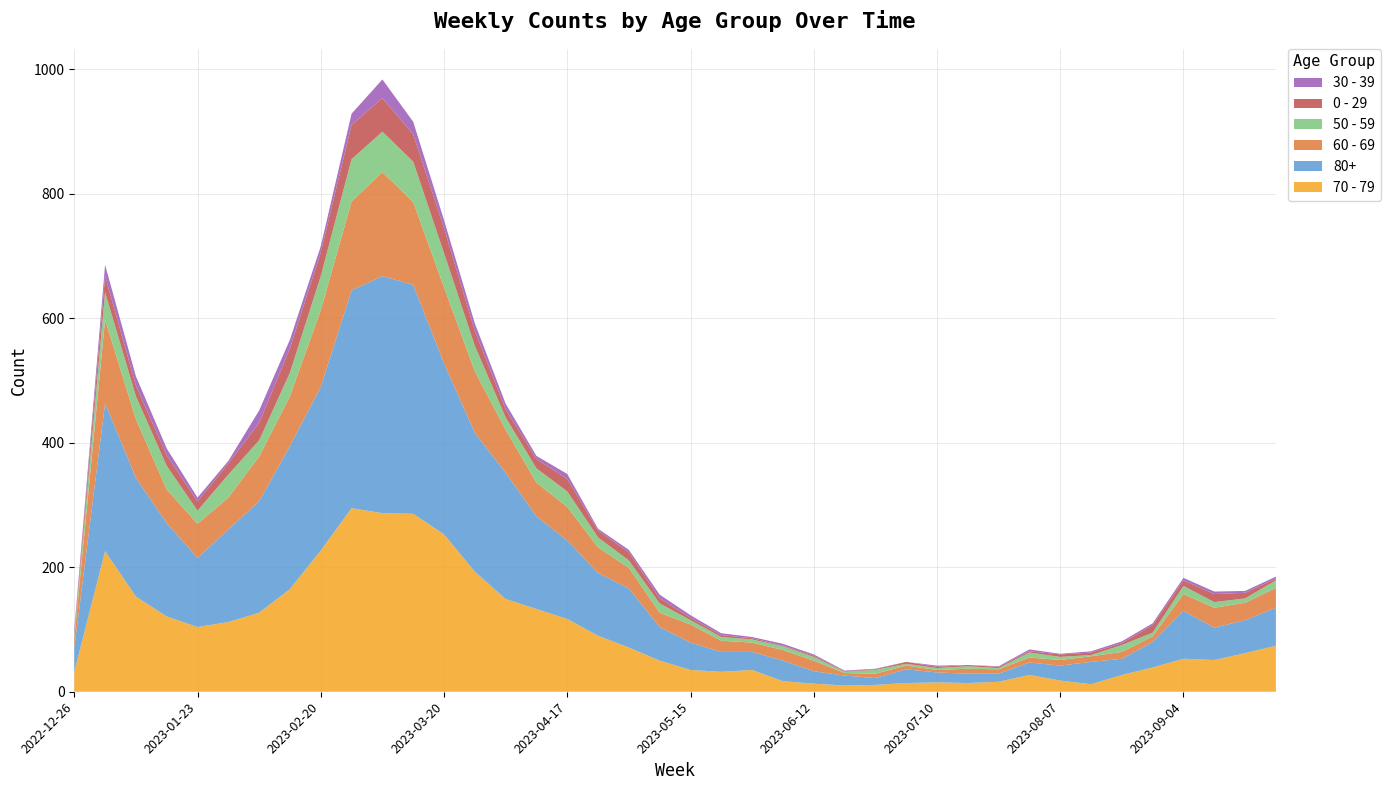

Reading left to right, what are all the values shown in this chart?

70 - 79: 2022-12-26=32	2023-01-02=226	2023-01-09=153	2023-01-16=121	2023-01-23=104	2023-01-30=112	2023-02-06=127	2023-02-13=165	2023-02-20=227	2023-02-27=295	2023-03-06=287	2023-03-13=286	2023-03-20=253	2023-03-27=193	2023-04-03=149	2023-04-10=133	2023-04-17=117	2023-04-24=90	2023-05-01=71	2023-05-08=50	2023-05-15=35	2023-05-22=32	2023-05-29=35	2023-06-05=17	2023-06-12=13	2023-06-19=10	2023-06-26=11	2023-07-03=14	2023-07-10=15	2023-07-17=14	2023-07-24=16	2023-07-31=27	2023-08-07=18	2023-08-14=12	2023-08-21=27	2023-08-28=39	2023-09-04=53	2023-09-11=51	2023-09-18=62	2023-09-25=74
80+: 2022-12-26=38	2023-01-02=238	2023-01-09=191	2023-01-16=150	2023-01-23=111	2023-01-30=149	2023-02-06=179	2023-02-13=230	2023-02-20=263	2023-02-27=350	2023-03-06=381	2023-03-13=368	2023-03-20=275	2023-03-27=223	2023-04-03=203	2023-04-10=149	2023-04-17=126	2023-04-24=101	2023-05-01=95	2023-05-08=54	2023-05-15=44	2023-05-22=32	2023-05-29=29	2023-06-05=33	2023-06-12=20	2023-06-19=16	2023-06-26=11	2023-07-03=22	2023-07-10=16	2023-07-17=15	2023-07-24=13	2023-07-31=20	2023-08-07=24	2023-08-14=36	2023-08-21=26	2023-08-28=41	2023-09-04=77	2023-09-11=52	2023-09-18=53	2023-09-25=61
60 - 69: 2022-12-26=16	2023-01-02=134	2023-01-09=94	2023-01-16=54	2023-01-23=55	2023-01-30=51	2023-02-06=72	2023-02-13=80	2023-02-20=123	2023-02-27=143	2023-03-06=167	2023-03-13=133	2023-03-20=122	2023-03-27=99	2023-04-03=69	2023-04-10=54	2023-04-17=54	2023-04-24=41	2023-05-01=33	2023-05-08=23	2023-05-15=29	2023-05-22=18	2023-05-29=15	2023-06-05=17	2023-06-12=17	2023-06-19=4	2023-06-26=7	2023-07-03=6	2023-07-10=4	2023-07-17=8	2023-07-24=7	2023-07-31=8	2023-08-07=9	2023-08-14=9	2023-08-21=11	2023-08-28=9	2023-09-04=27	2023-09-11=32	2023-09-18=28	2023-09-25=32
50 - 59: 2022-12-26=5	2023-01-02=44	2023-01-09=37	2023-01-16=38	2023-01-23=21	2023-01-30=37	2023-02-06=26	2023-02-13=38	2023-02-20=55	2023-02-27=68	2023-03-06=65	2023-03-13=65	2023-03-20=55	2023-03-27=41	2023-04-03=20	2023-04-10=23	2023-04-17=25	2023-04-24=16	2023-05-01=12	2023-05-08=15	2023-05-15=7	2023-05-22=6	2023-05-29=5	2023-06-05=6	2023-06-12=6	2023-06-19=2	2023-06-26=6	2023-07-03=3	2023-07-10=3	2023-07-17=4	2023-07-24=2	2023-07-31=8	2023-08-07=5	2023-08-14=2	2023-08-21=11	2023-08-28=6	2023-09-04=13	2023-09-11=9	2023-09-18=7	2023-09-25=12
0 - 29: 2022-12-26=4	2023-01-02=26	2023-01-09=17	2023-01-16=17	2023-01-23=15	2023-01-30=18	2023-02-06=28	2023-02-13=39	2023-02-20=38	2023-02-27=55	2023-03-06=54	2023-03-13=44	2023-03-20=40	2023-03-27=24	2023-04-03=13	2023-04-10=15	2023-04-17=20	2023-04-24=11	2023-05-01=13	2023-05-08=8	2023-05-15=4	2023-05-22=3	2023-05-29=2	2023-06-05=1	2023-06-12=2	2023-06-19=1	2023-06-26=1	2023-07-03=3	2023-07-10=2	2023-07-17=2	2023-07-24=2	2023-07-31=2	2023-08-07=4	2023-08-14=4	2023-08-21=3	2023-08-28=12	2023-09-04=9	2023-09-11=13	2023-09-18=9	2023-09-25=3
30 - 39: 2022-12-26=5	2023-01-02=18	2023-01-09=15	2023-01-16=11	2023-01-23=6	2023-01-30=4	2023-02-06=20	2023-02-13=14	2023-02-20=10	2023-02-27=18	2023-03-06=30	2023-03-13=20	2023-03-20=13	2023-03-27=12	2023-04-03=9	2023-04-10=5	2023-04-17=8	2023-04-24=3	2023-05-01=4	2023-05-08=6	2023-05-15=4	2023-05-22=3	2023-05-29=2	2023-06-05=3	2023-06-12=2	2023-06-19=1	2023-06-26=1	2023-07-03=0	2023-07-10=2	2023-07-17=0	2023-07-24=1	2023-07-31=3	2023-08-07=1	2023-08-14=2	2023-08-21=3	2023-08-28=3	2023-09-04=4	2023-09-11=4	2023-09-18=3	2023-09-25=3